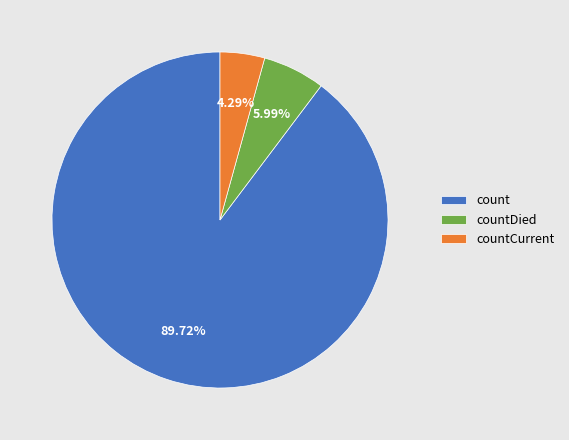

To the nearest percent, what percentage of the pie is count?

90%